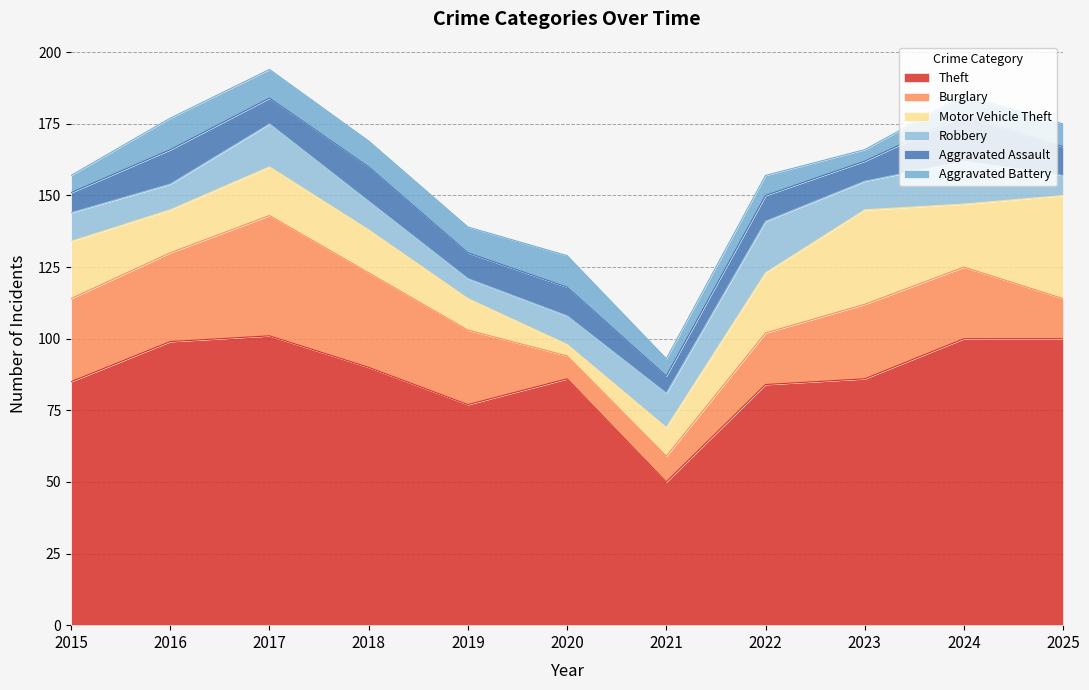

Reading right to left, list all the values displayed in this chart.

Theft: 2025=100	2024=100	2023=86	2022=84	2021=50	2020=86	2019=77	2018=90	2017=101	2016=99	2015=85
Burglary: 2025=14	2024=25	2023=26	2022=18	2021=9	2020=8	2019=26	2018=33	2017=42	2016=31	2015=29
Motor Vehicle Theft: 2025=36	2024=22	2023=33	2022=21	2021=10	2020=4	2019=11	2018=15	2017=17	2016=15	2015=20
Robbery: 2025=7	2024=15	2023=10	2022=18	2021=12	2020=10	2019=7	2018=10	2017=15	2016=9	2015=10
Aggravated Assault: 2025=10	2024=16	2023=7	2022=9	2021=6	2020=10	2019=9	2018=12	2017=9	2016=12	2015=7
Aggravated Battery: 2025=8	2024=7	2023=4	2022=7	2021=6	2020=11	2019=9	2018=9	2017=10	2016=11	2015=6